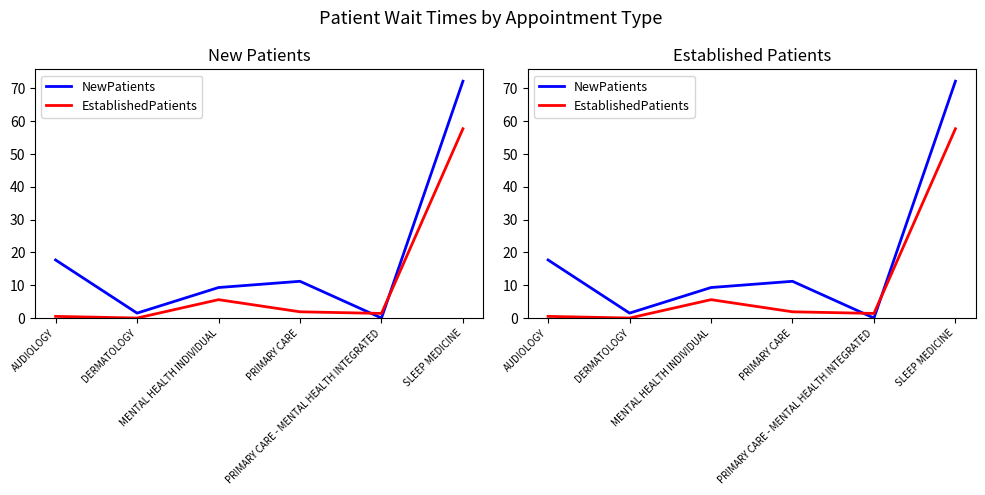

The NewPatients series shows 46.5 at SLEEP MEDICINE. True or false?

False